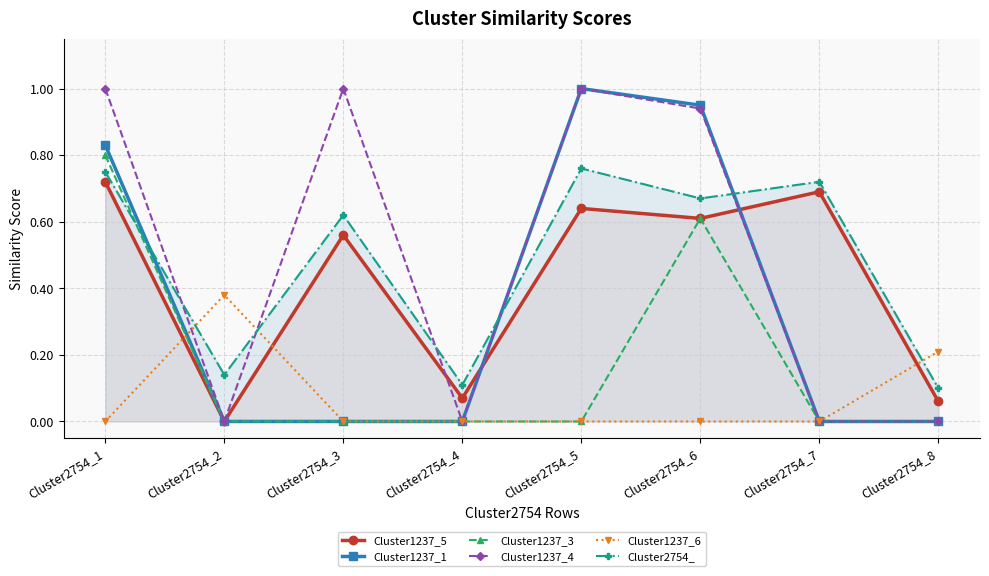

How many lines are shown in the chart?

6